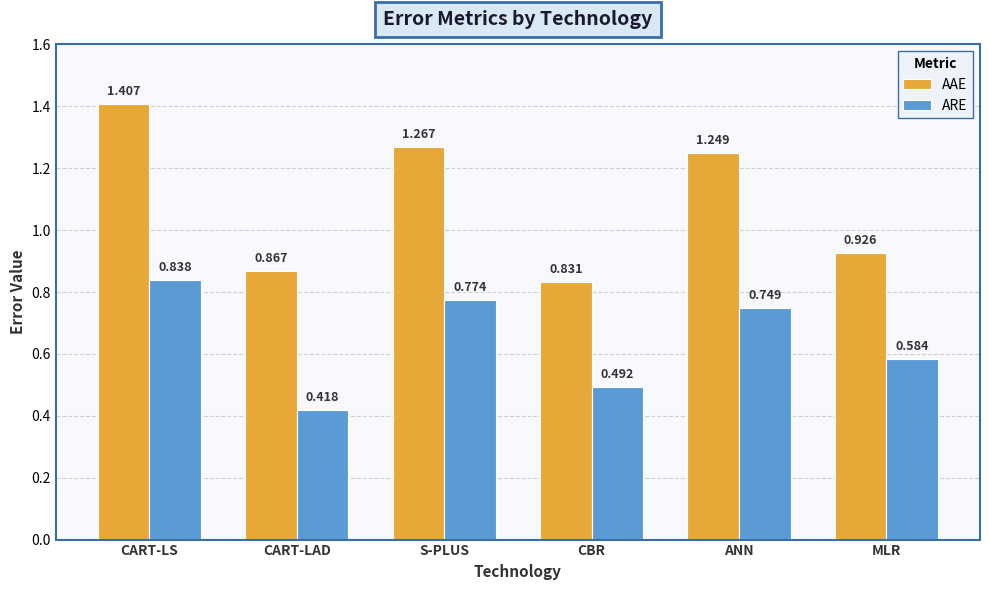

Which category has the lowest value in the ARE series?

CART-LAD